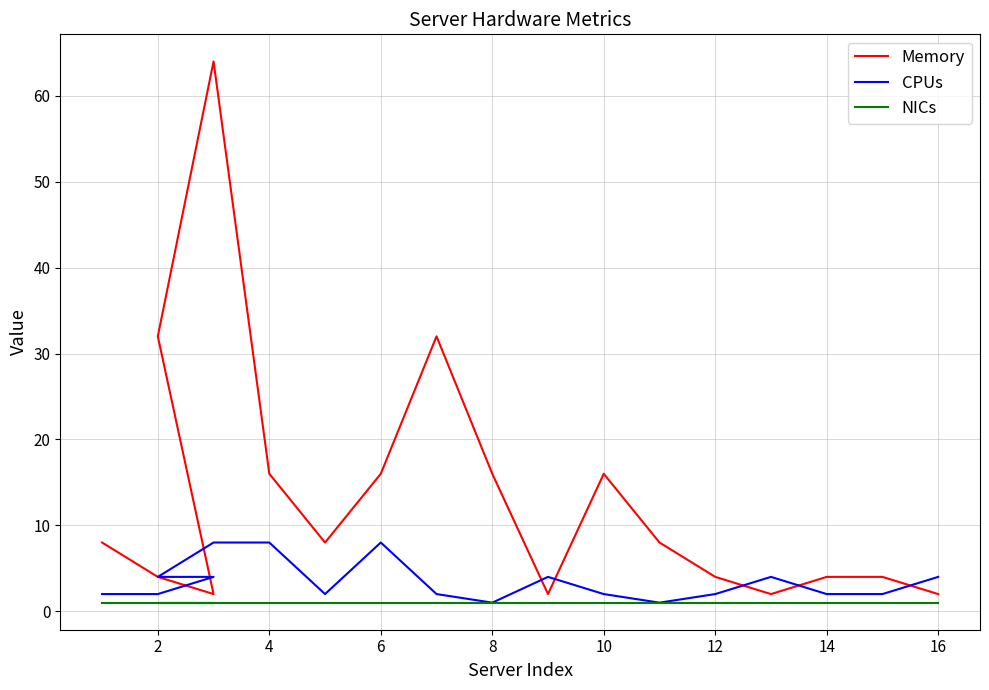

What is the value of the CPUs point at the 2nd from the left?

2